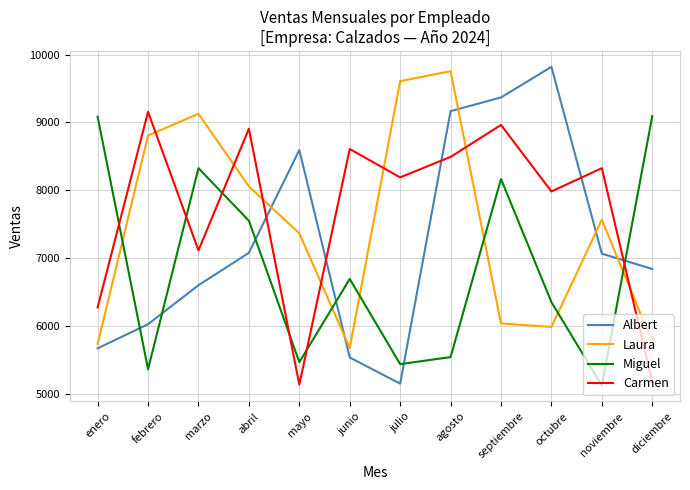

Which series changed the most between enero and septiembre?

Albert